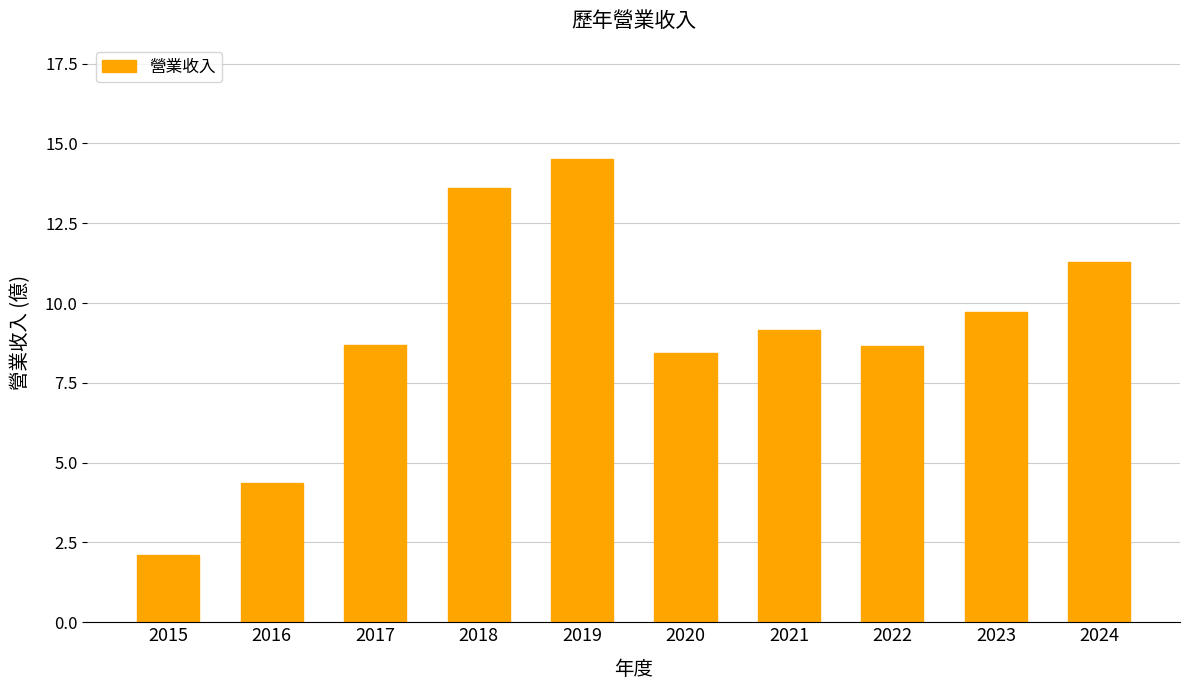

Is it true that the value at 2016 is 1.0?

False